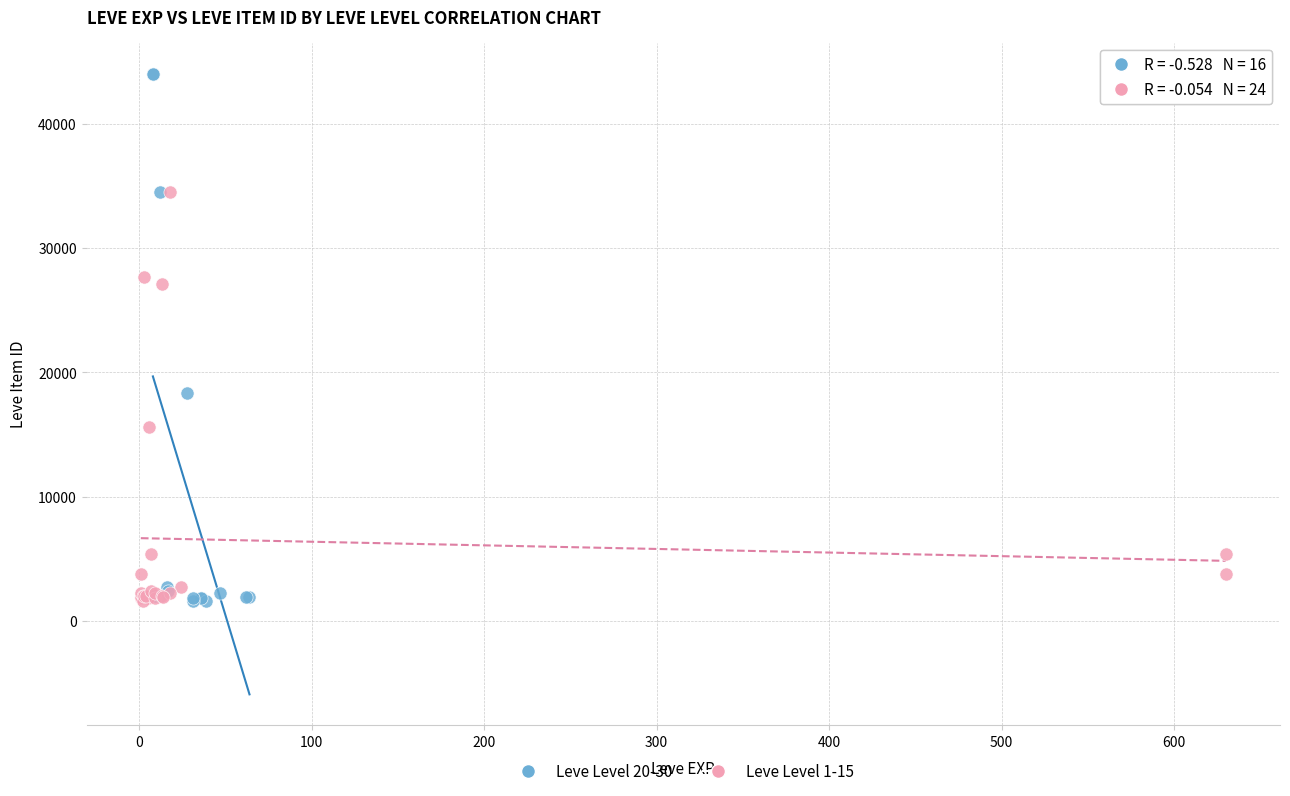

Which series contains the highest Y value?

Leve Level 20-30